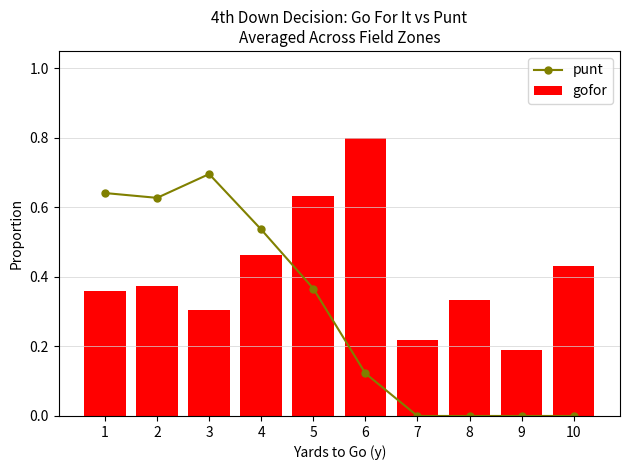

Is the value of gofor at 5 greater than the value of punt at 5?

Yes